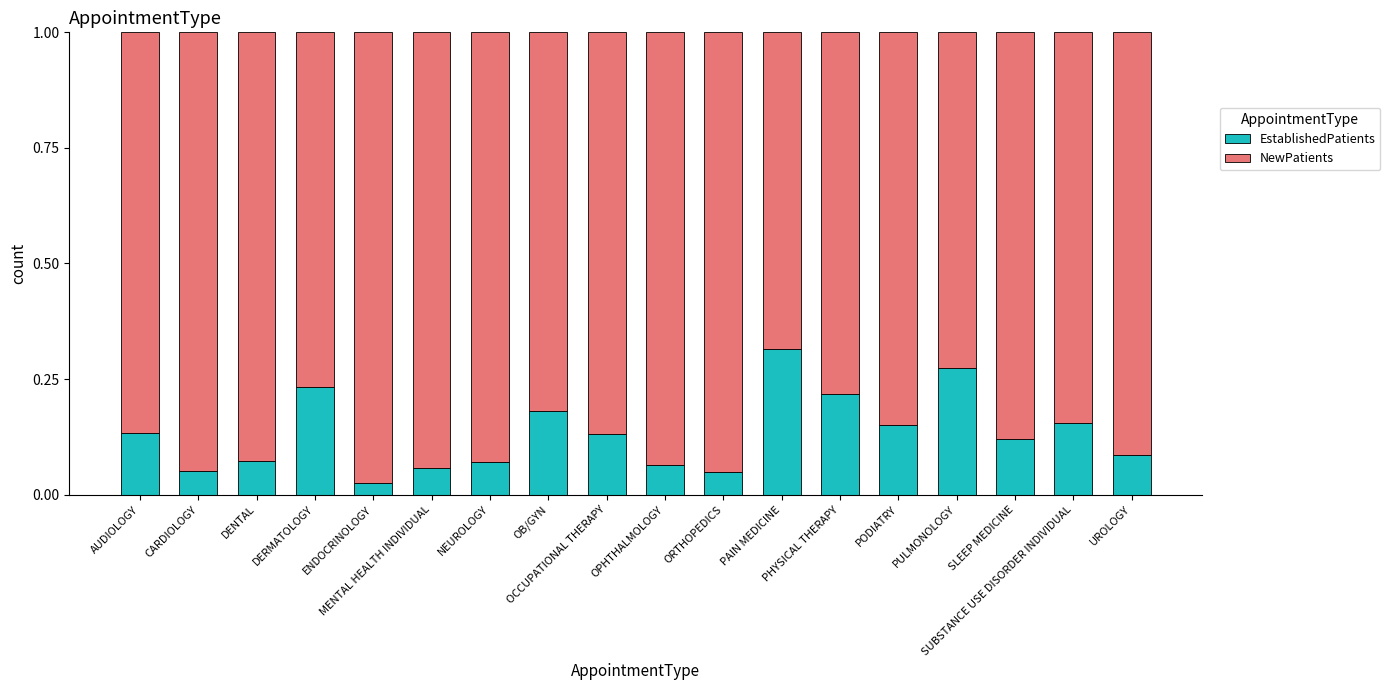

What is the sum of all EstablishedPatients values?

2.4